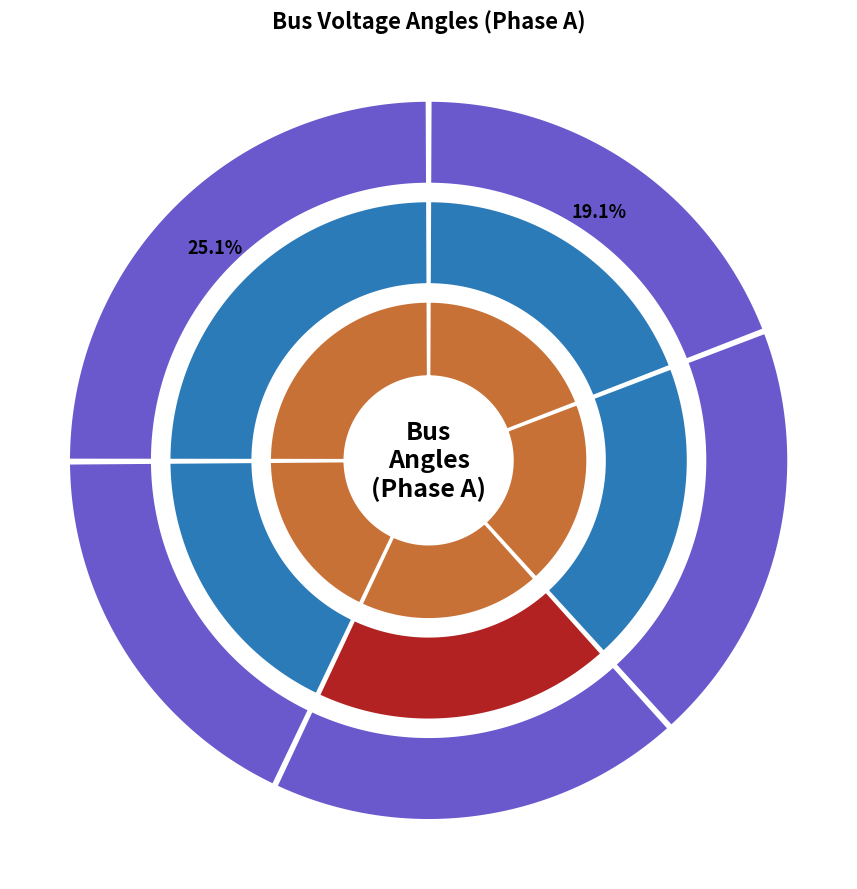

To the nearest percent, what is the difference between the largest and smallest slice percentages?

7%